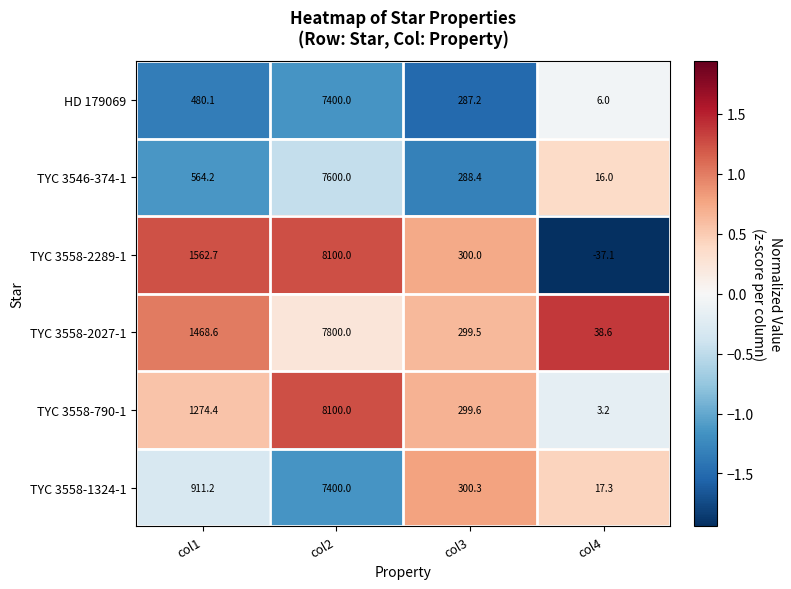

The value of TYC 3558-2289-1 at col3 is 300.0. True or false?

True